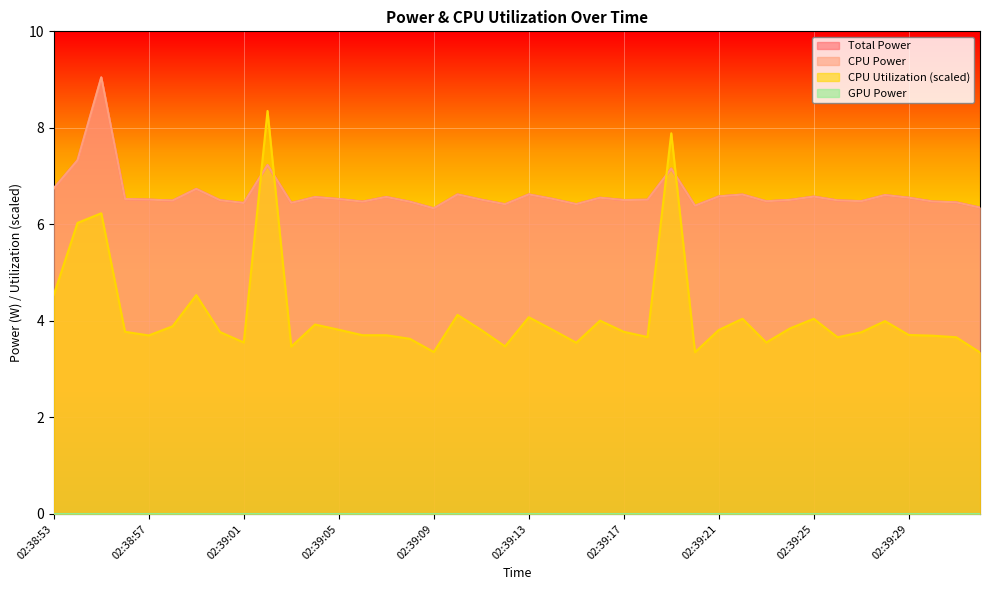

At which label does CPU Power reach its peak?

02:38:55